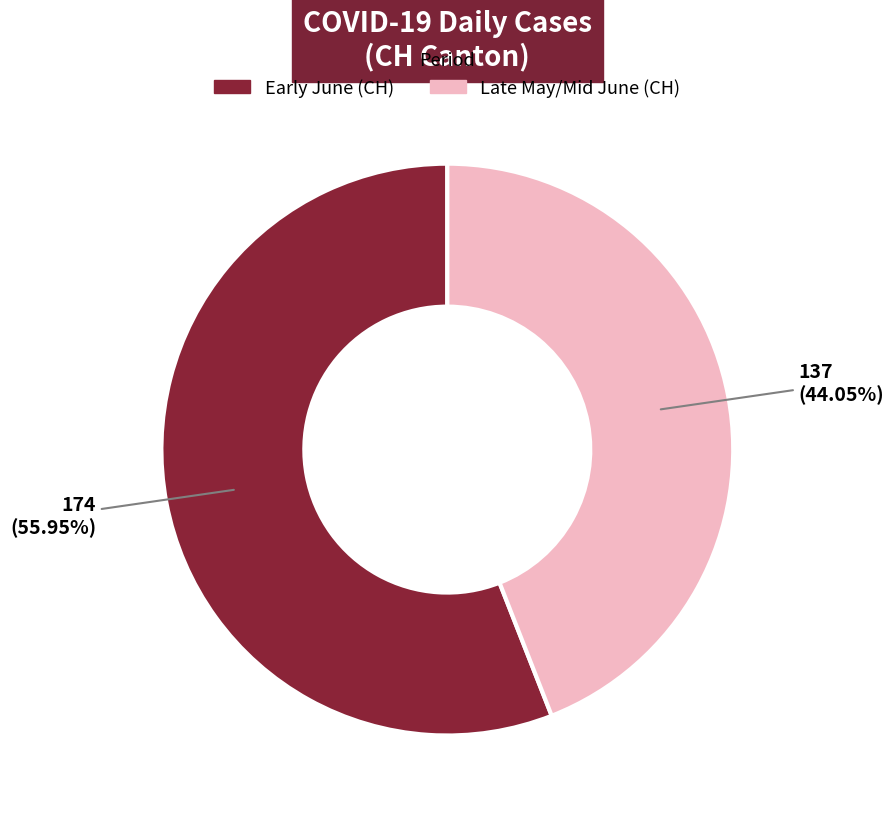

Is there any slice that represents more than half of the pie?

Yes